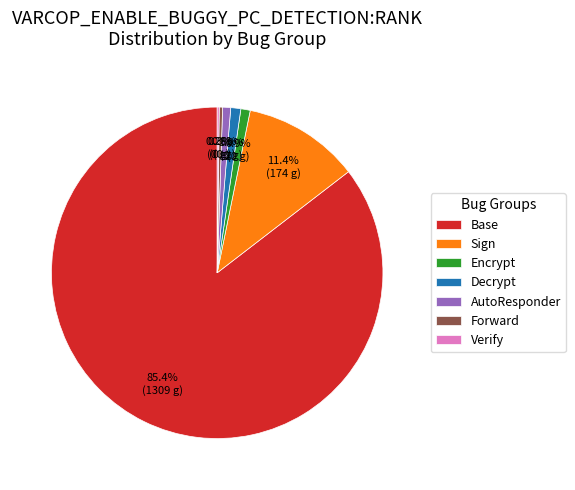

What is the majority slice?

Base